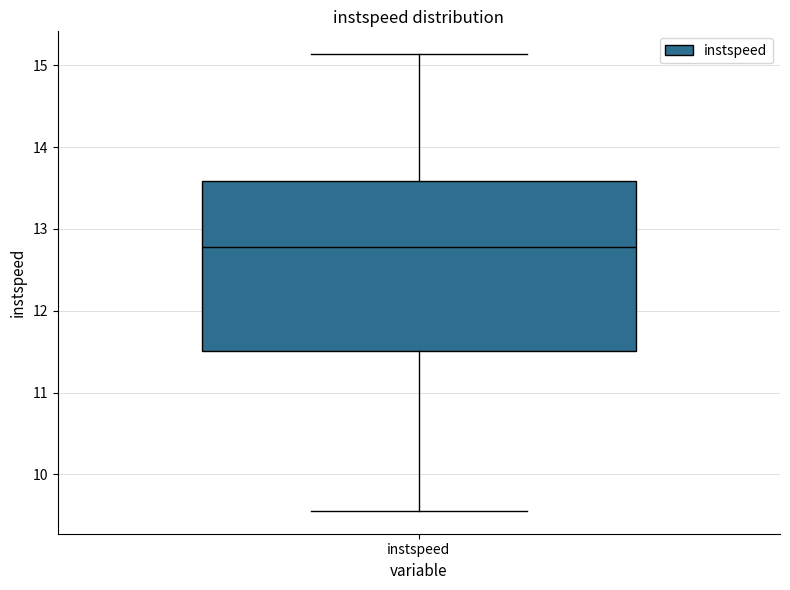

Read this box plot against the y-axis: the position of the median line, the range covered by the box, and the ends of both whiskers. The values are not printed on the chart, so give them approximately, as read against the axis.

median 12.8, box 11.5 to 13.6, whiskers 9.6 to 15.1